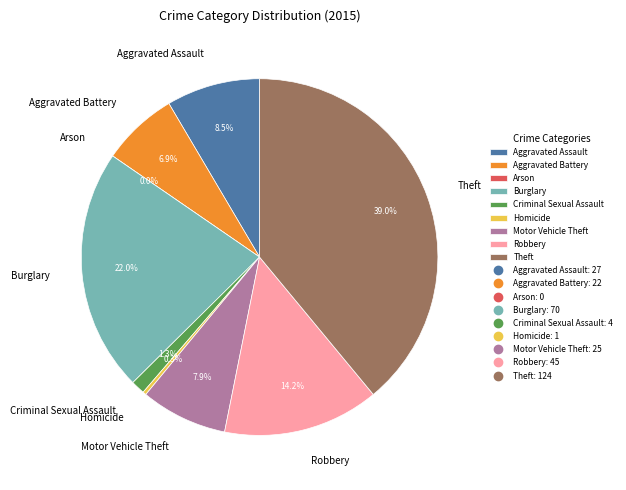

Approximately how many times larger is the value at Aggravated Battery compared to Burglary?

0.3